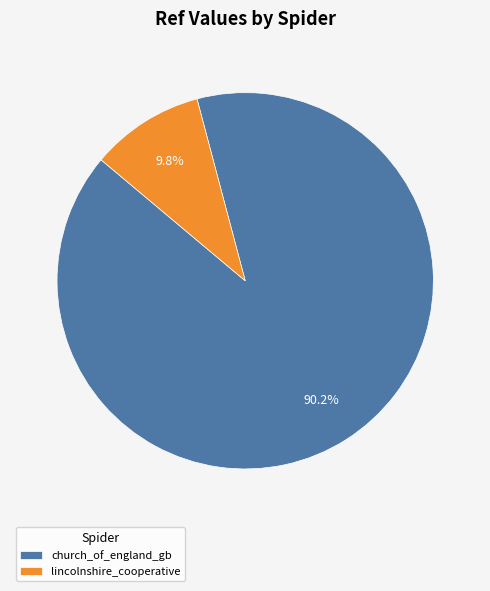

Rank the categories by value from highest to lowest.

church_of_england_gb, lincolnshire_cooperative